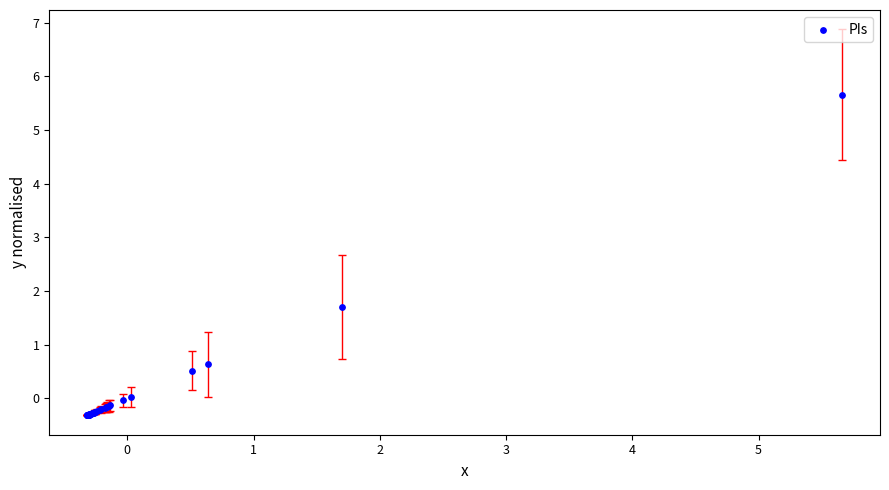

What Y value in the scatter plot is closest to 2?

1.7